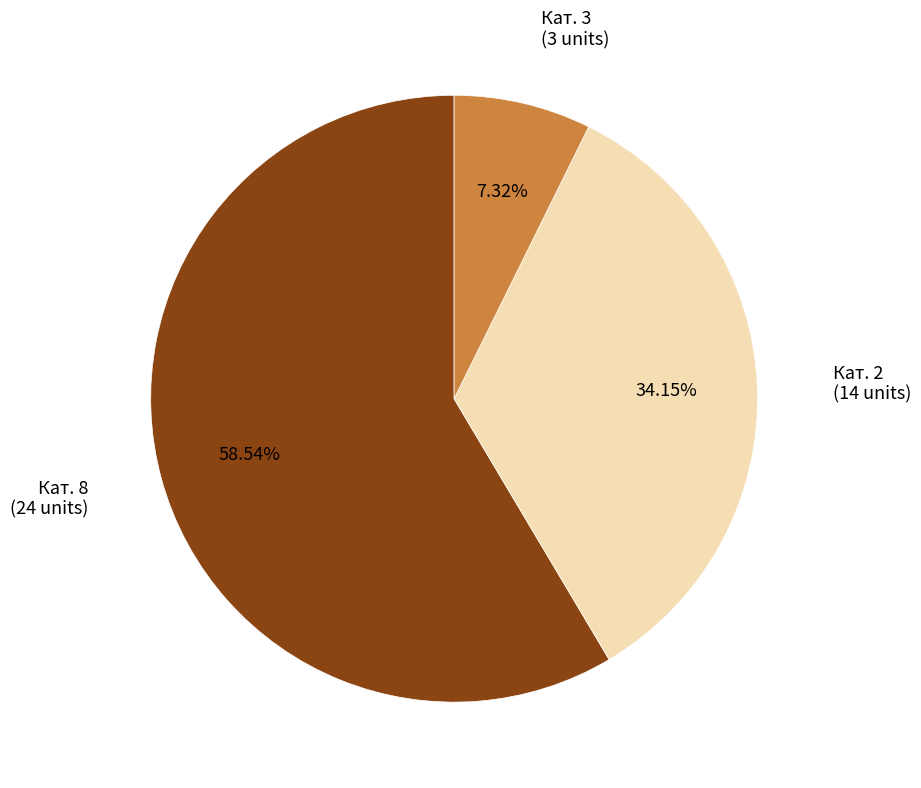

Does any single category account for the majority?

Yes